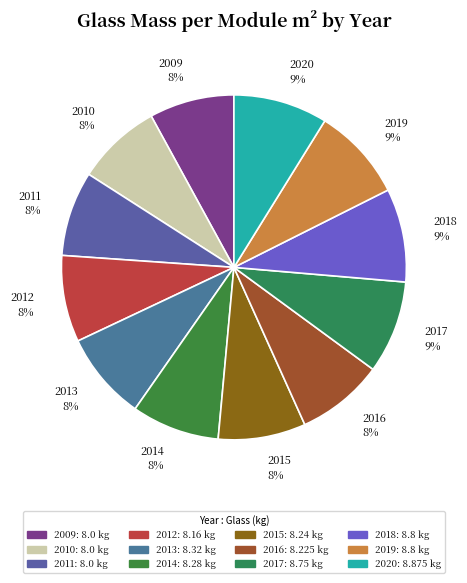

True or false: 2020 accounts for 9% of the total.

True